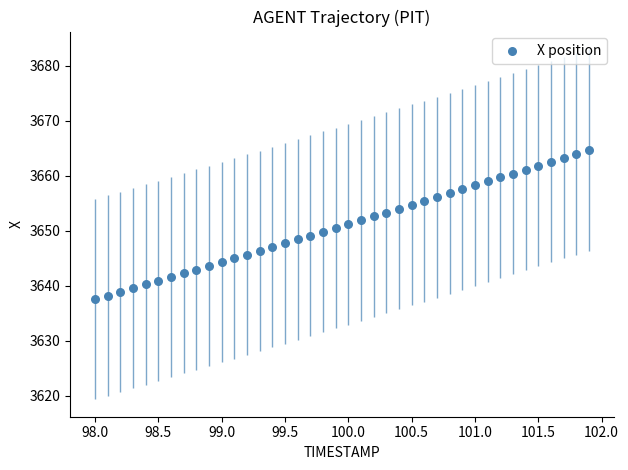

What is the range of Y values (max minus min)?

27.2